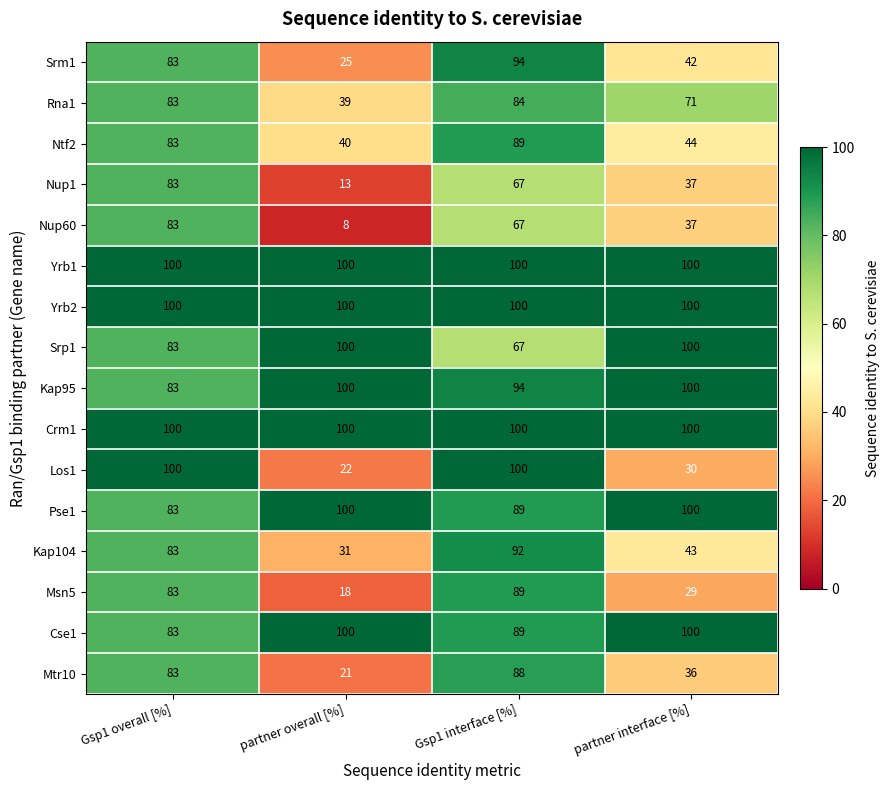

Which series has the widest spread of values?

Los1